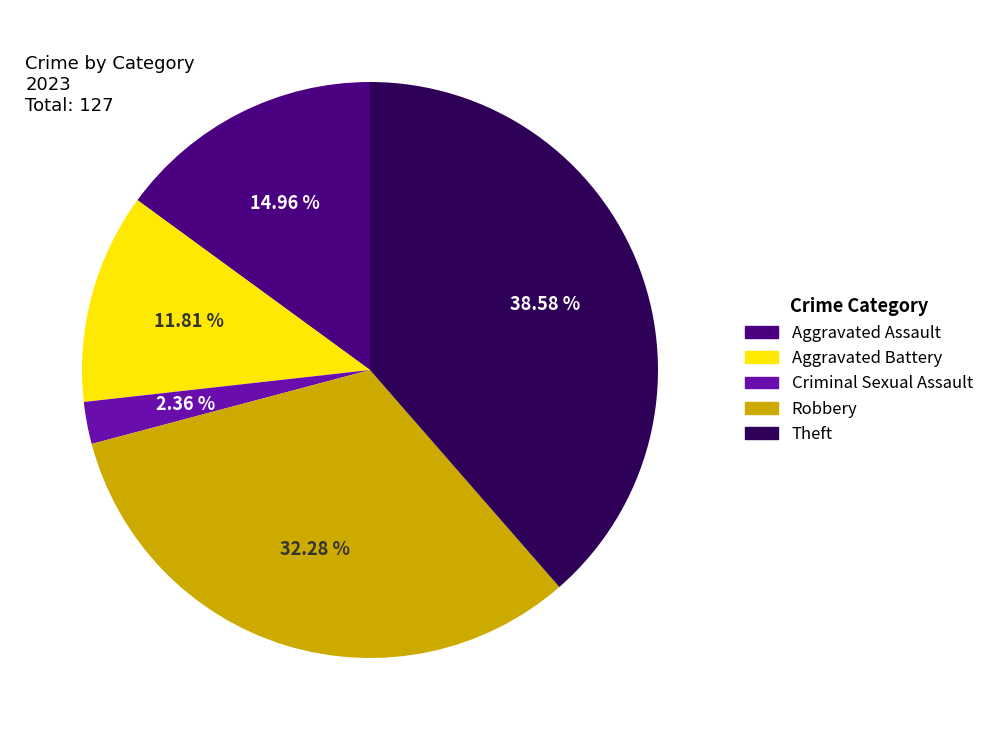

Which slice is the largest?

Theft